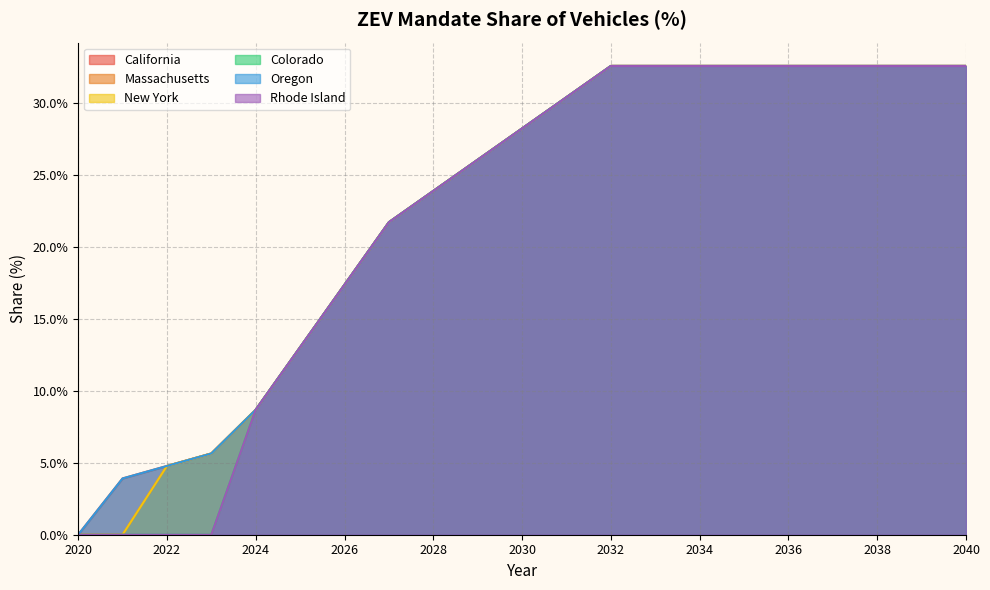

How many distinct data groups are displayed?

6